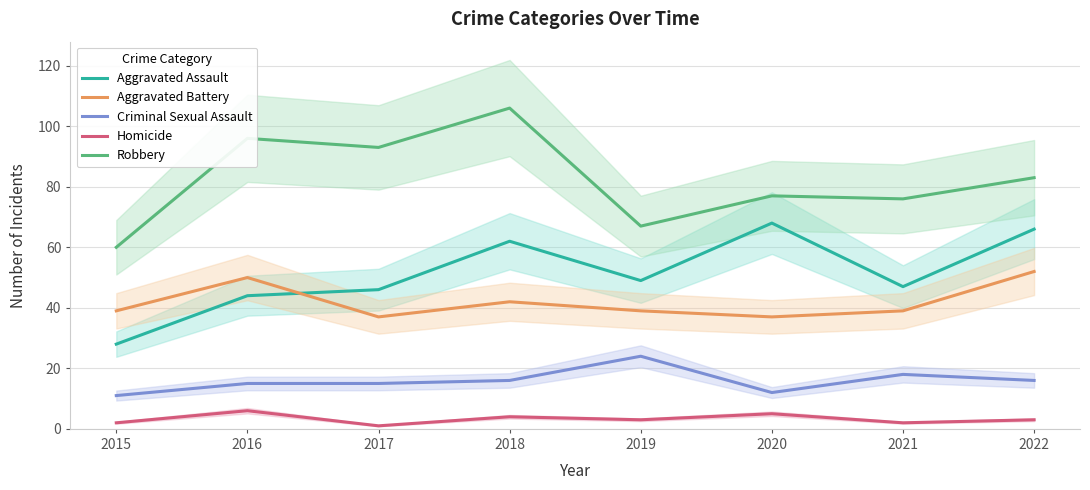

At which category is the sum across all series the highest?

2018